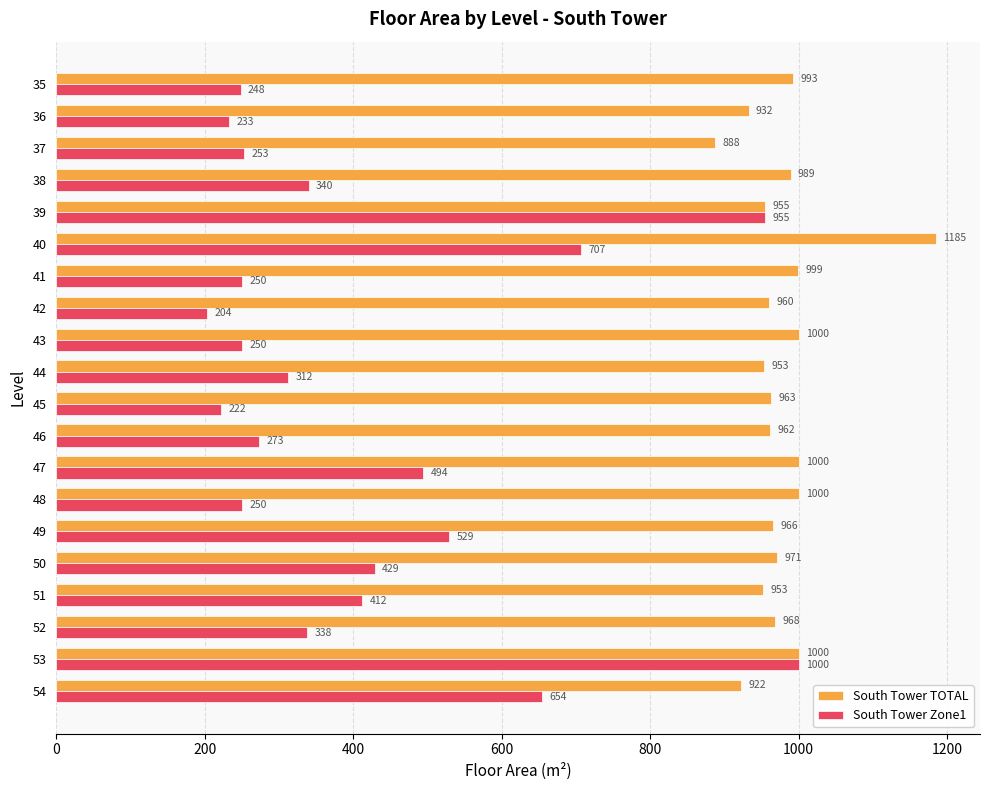

Is it true that South Tower TOTAL equals 887.7 at 37?

True